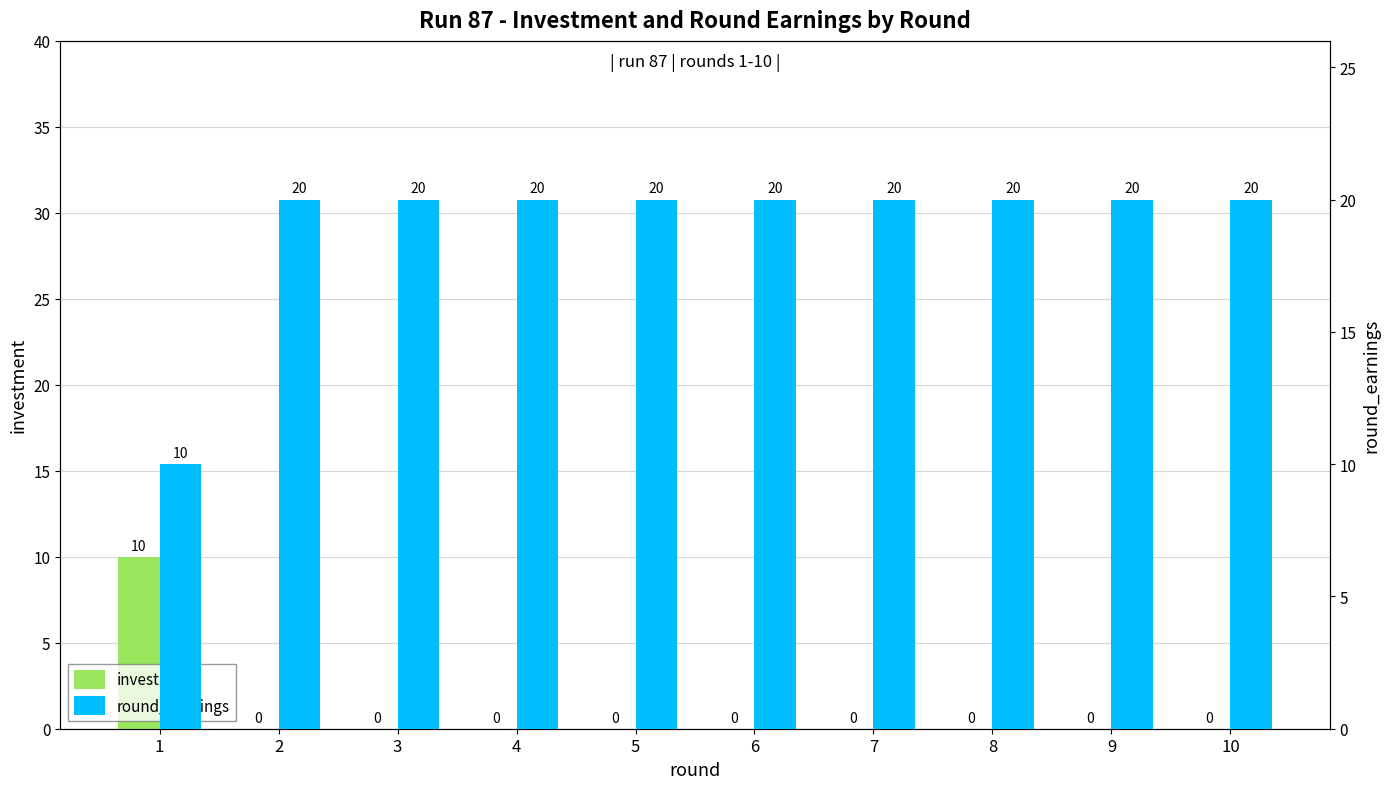

How many bars are there in total?

20